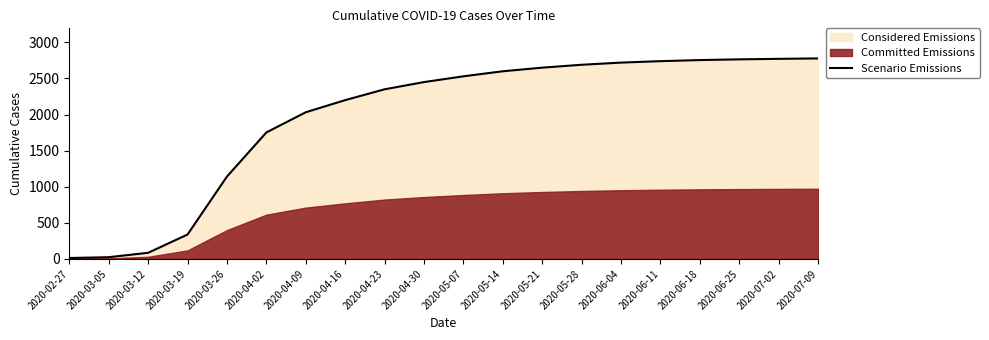

What is the smallest value displayed?

13